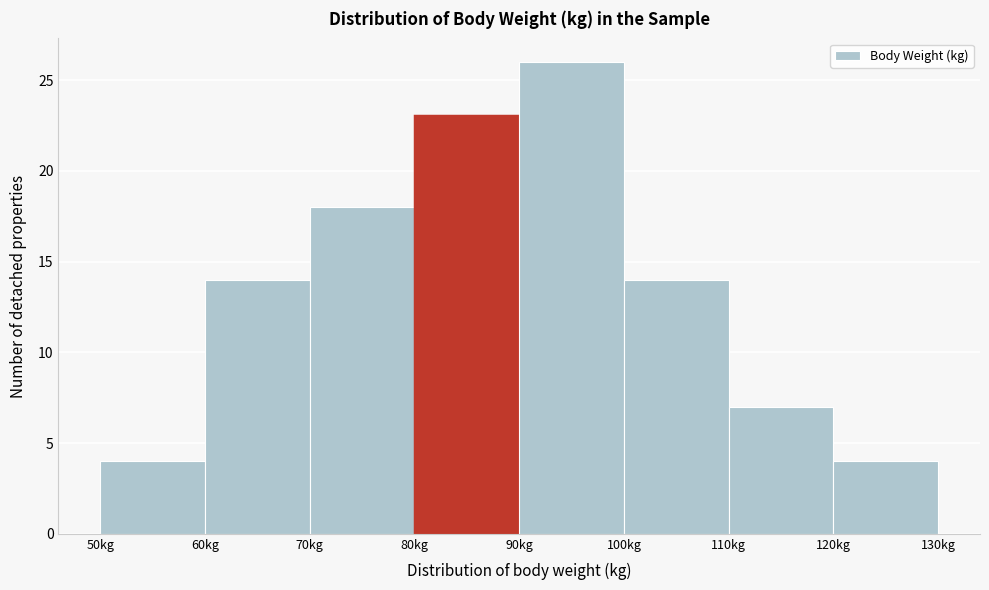

What is the height of the bar covering 100 to 110 on the x-axis? The values are not printed on the chart, so give them approximately, as read against the axis.

14